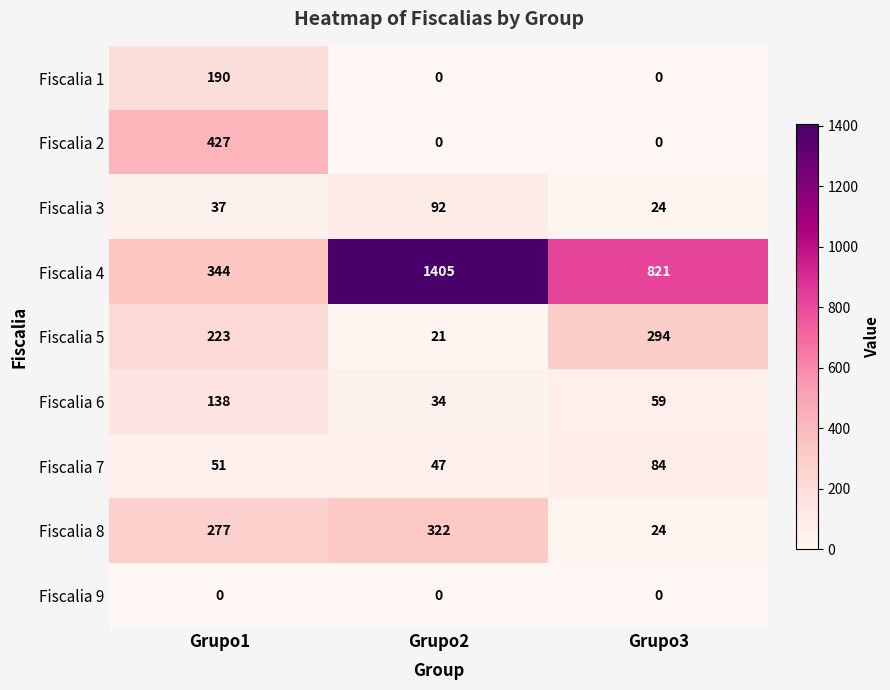

At how many categories does at least one series exceed 1129?

1